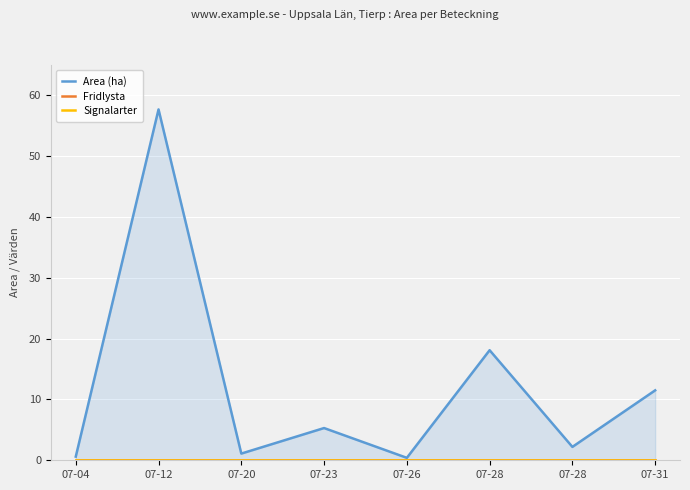

What is the value of the Area (ha) point at the 7th from the left?

18.1